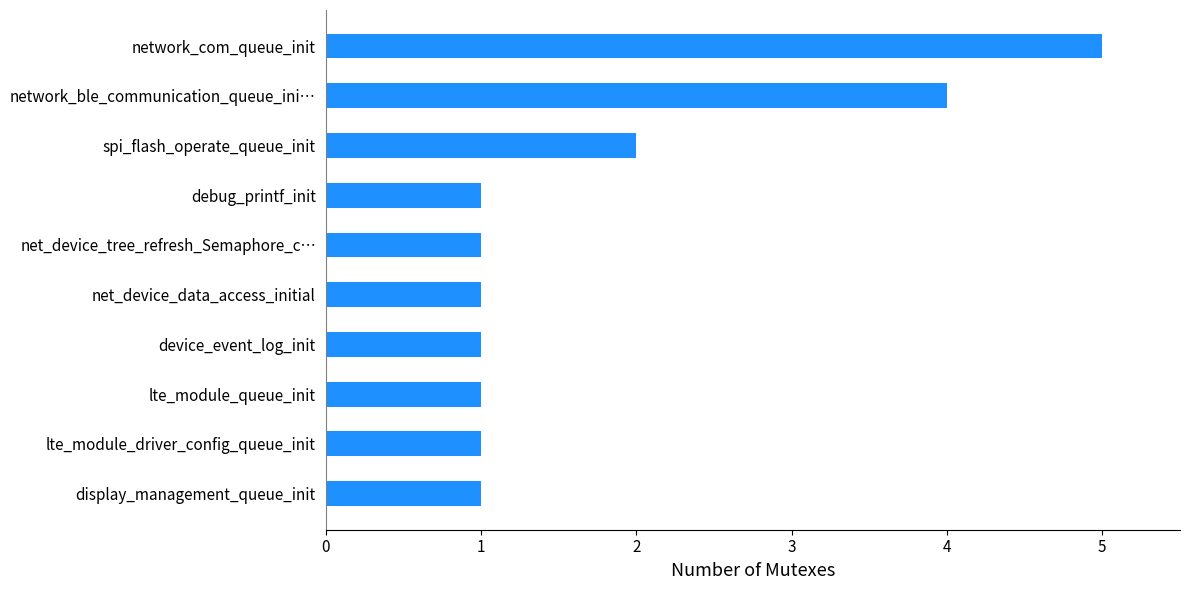

Is it true that the value at network_ble_communication_queue_ini… is 4?

True